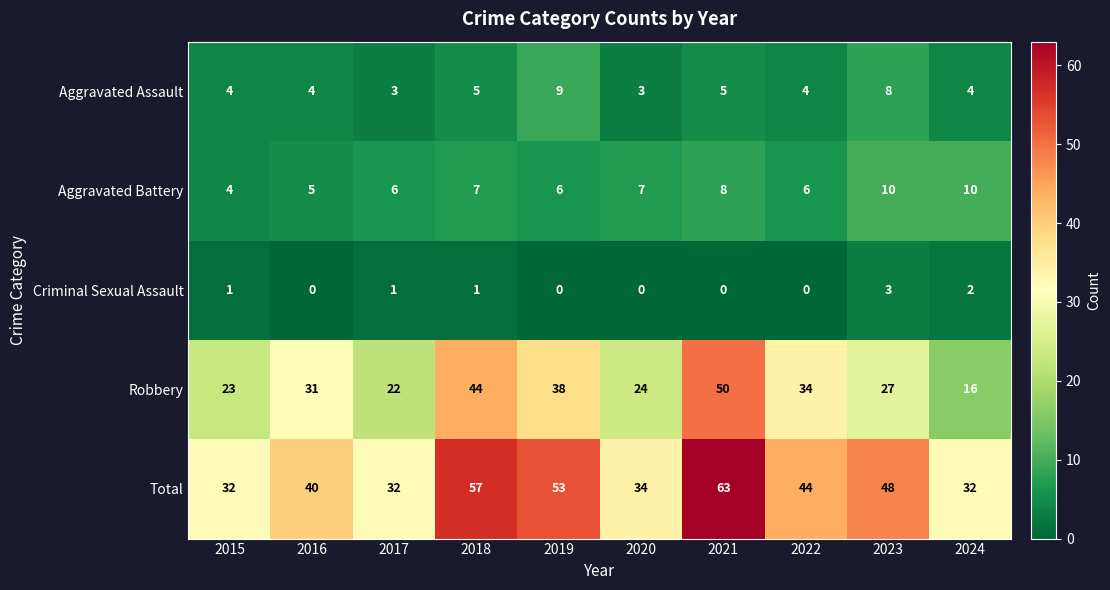

True or false: Robbery has a value of 54 at 2019.

False